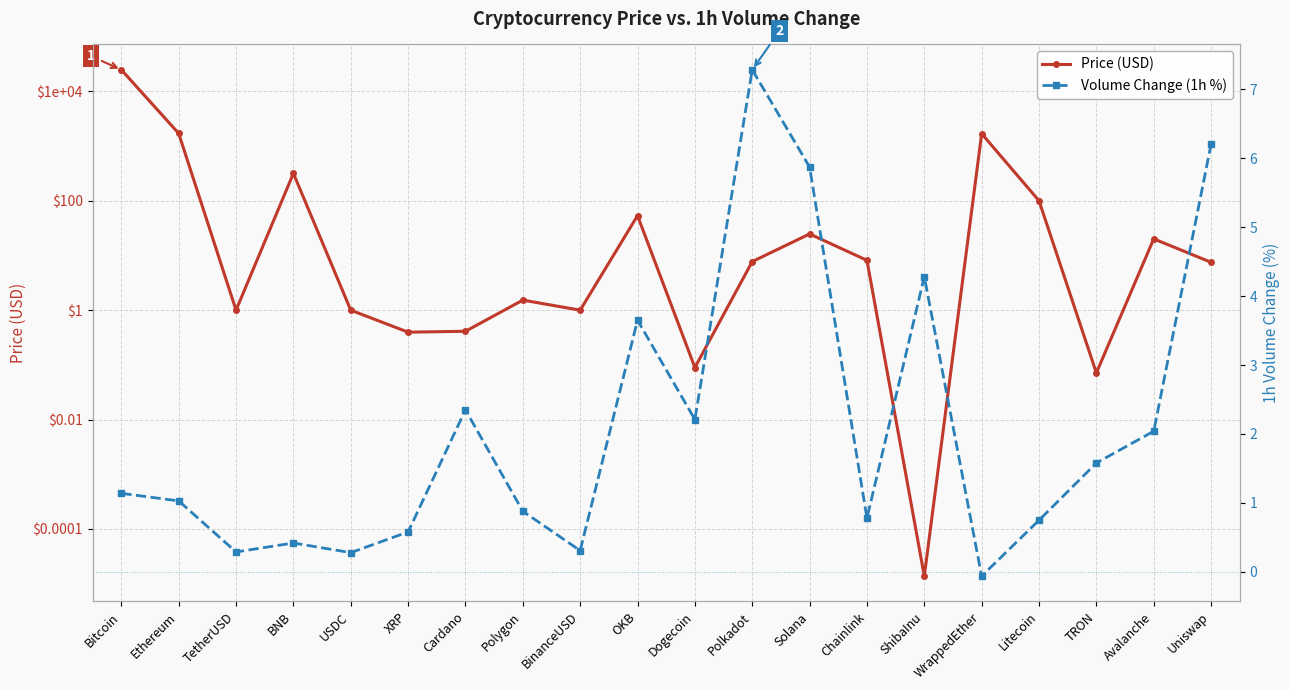

What is the total value across all series at BNB?

318.4